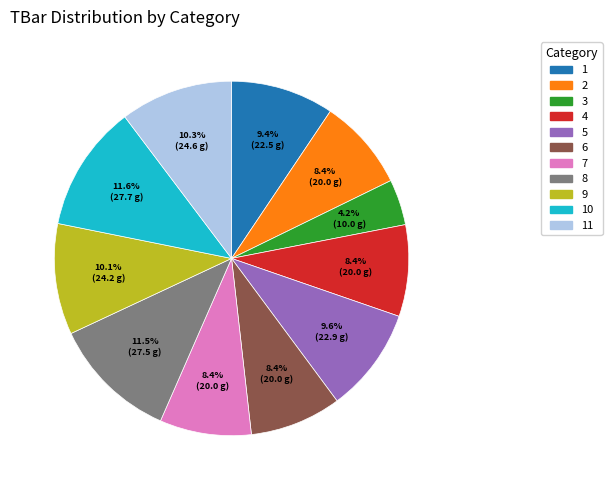

What percentage is NOT represented by 7?

91.6%